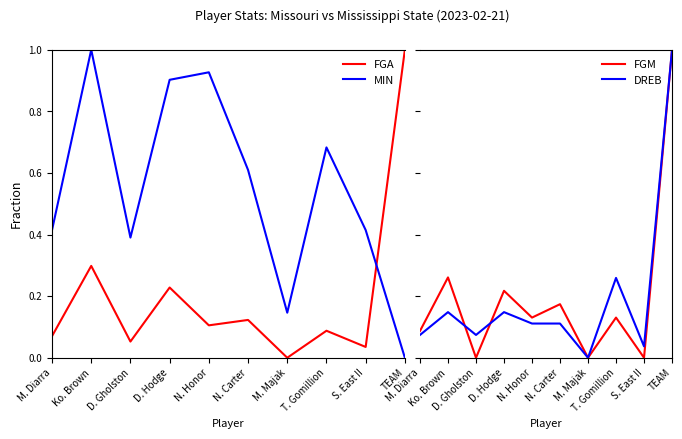

Count the number of categories in the chart.

10